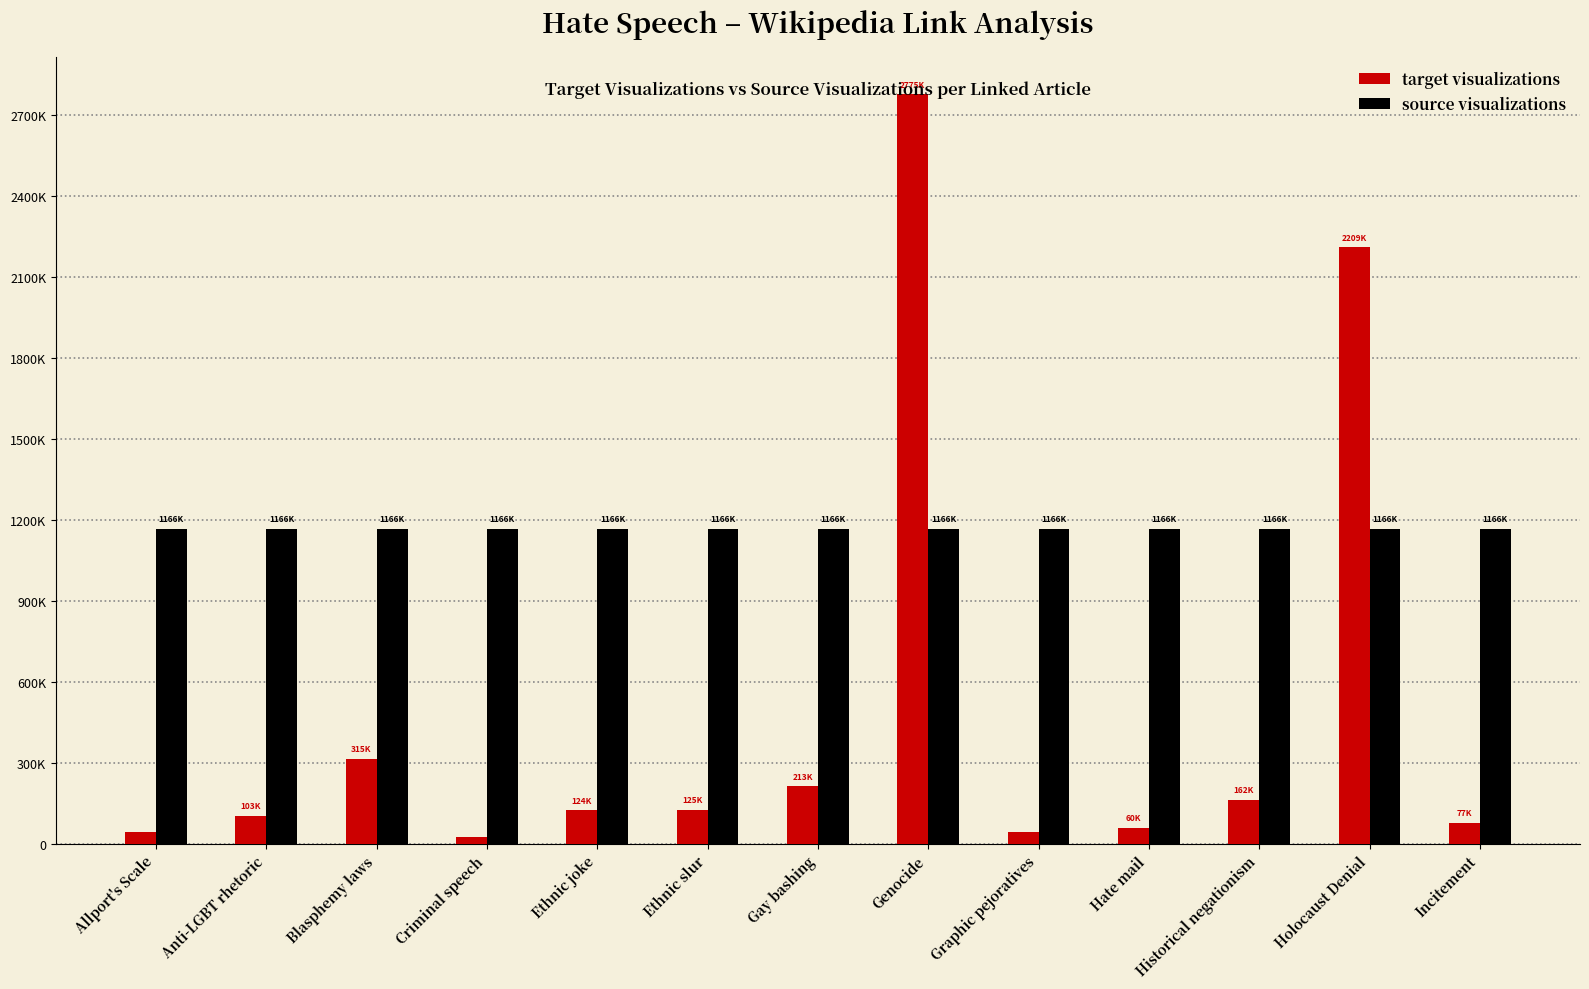

At which category does the chart reach its peak across all series?

Genocide